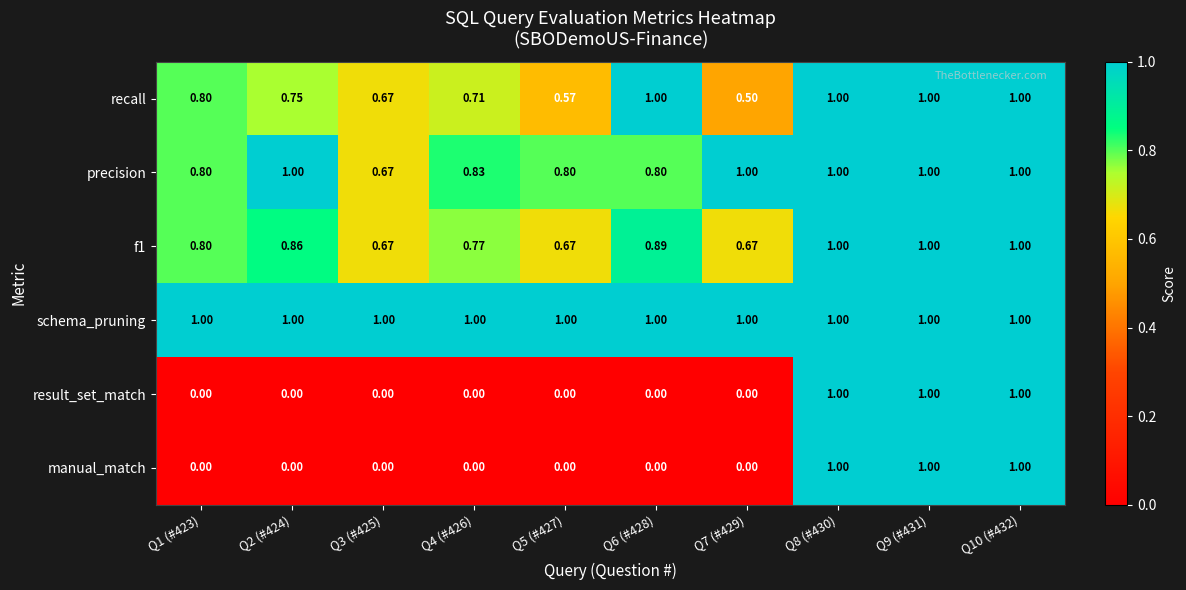

Between Q1 (#423) and Q4 (#426), which series saw the biggest shift?

recall